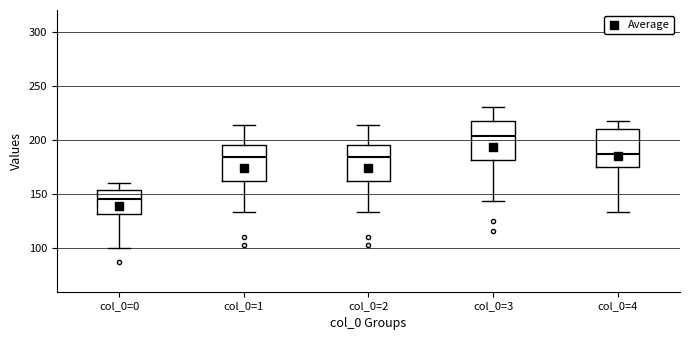

Reading left to right, read every box against the y-axis: the position of its median line, the range the box covers, and the ends of its whiskers. The values are not printed on the chart, so give them approximately, as read against the axis.

col_0=0: median 145, box 130 to 155, whiskers 100 to 160
col_0=1: median 185, box 160 to 195, whiskers 135 to 215
col_0=2: median 185, box 160 to 195, whiskers 135 to 215
col_0=3: median 205, box 180 to 220, whiskers 145 to 230
col_0=4: median 185, box 175 to 210, whiskers 135 to 215